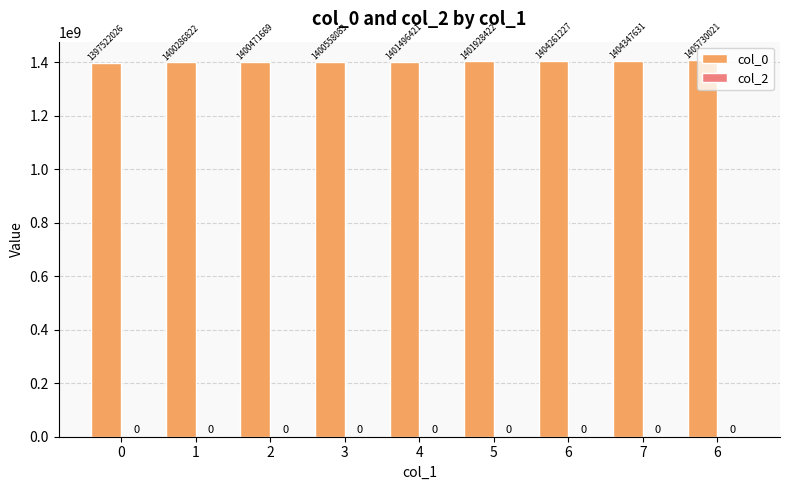

Does the chart contain stacked bars?

No